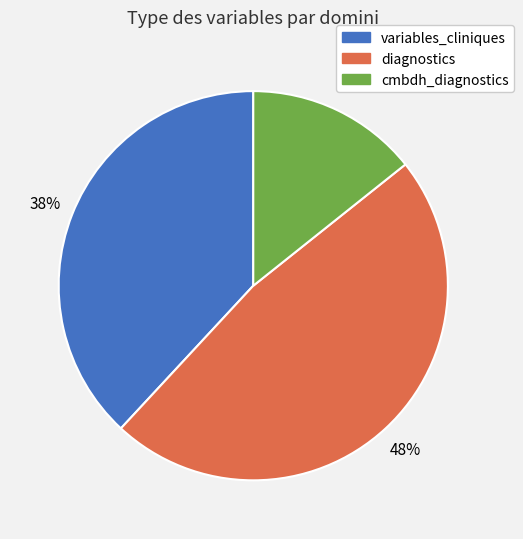

The diagnostics slice represents 53% of the pie. True or false?

False